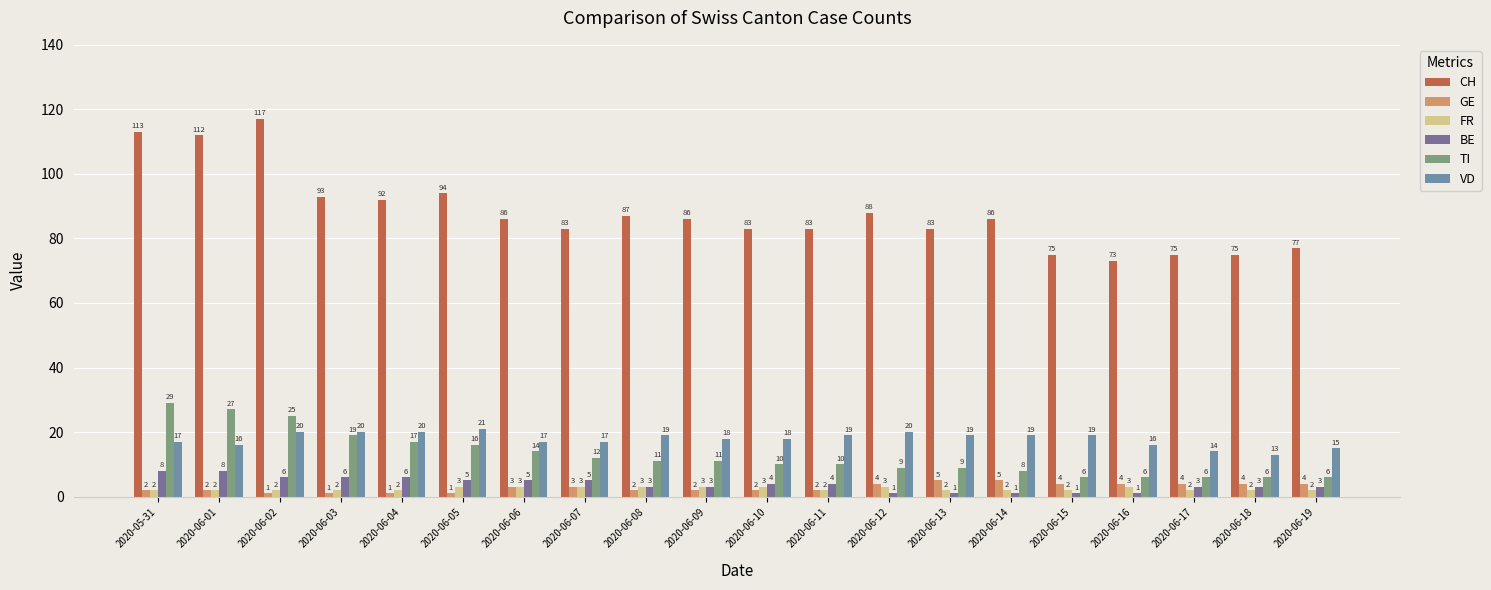

At how many categories does at least one series exceed 51?

20